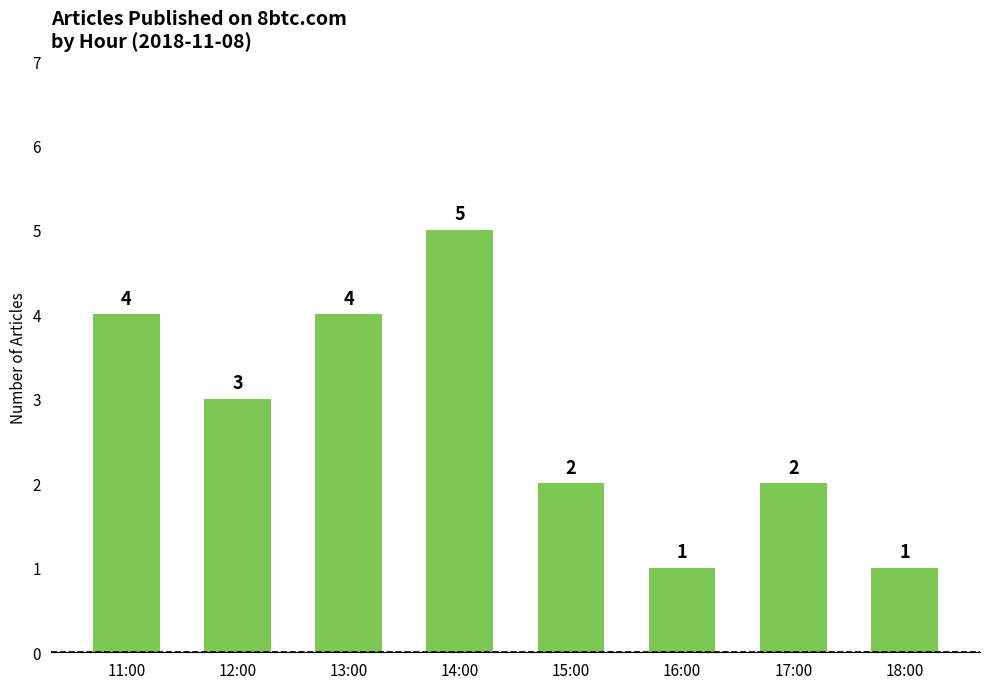

Count the values in the range 2 to 4.

5